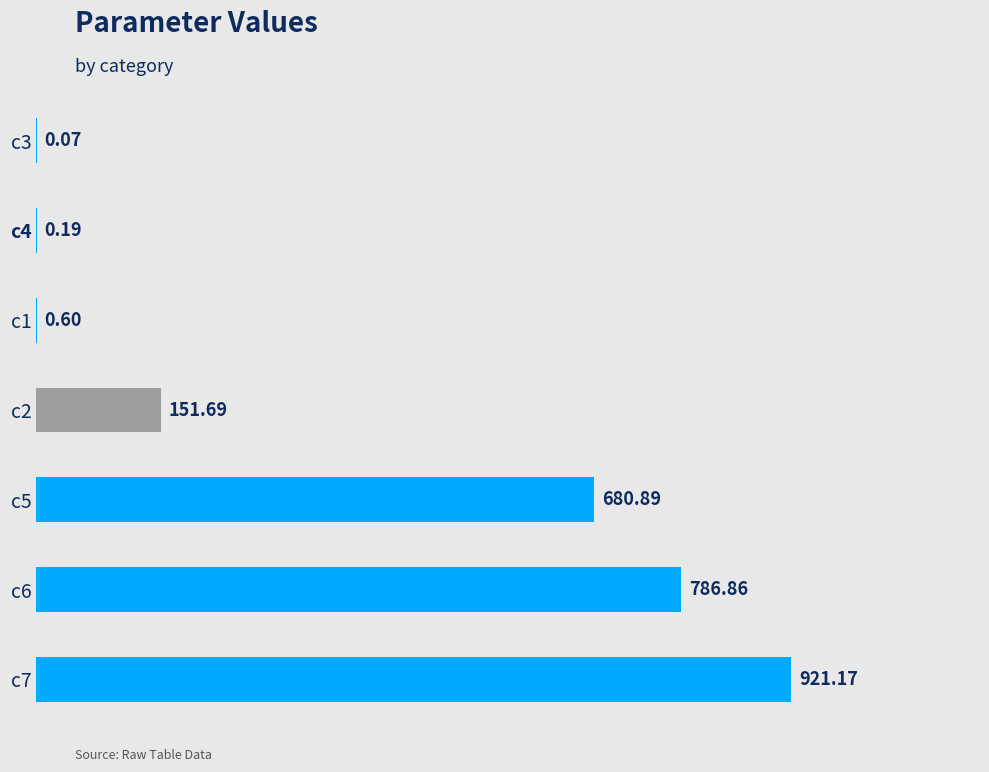

Which has a higher value, c3 or c5?

c5